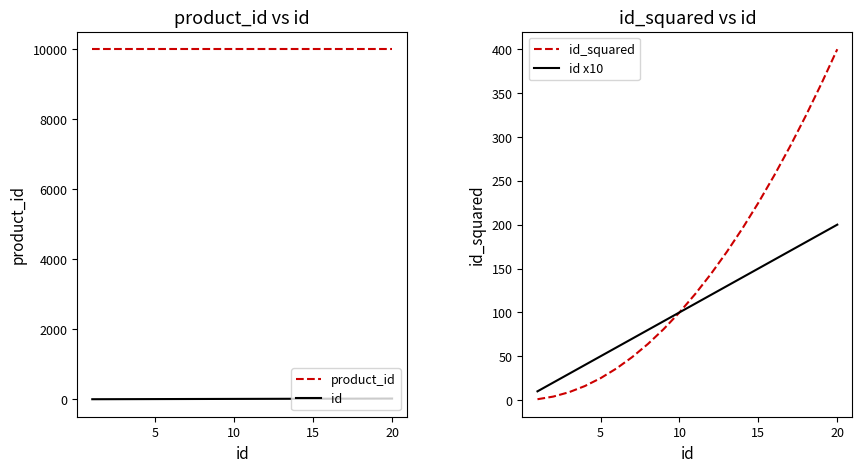

True or false: id x10 and id_squared intersect in this chart.

False